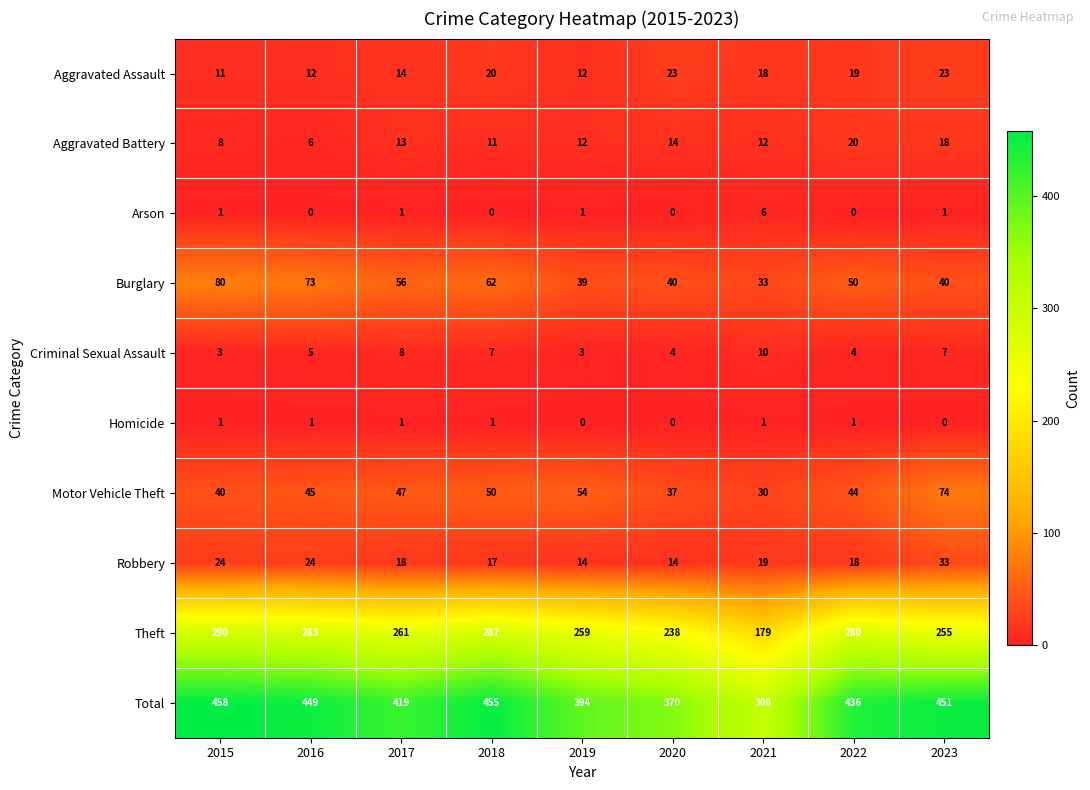

What is the spread (max minus min) of values at 2018?

455